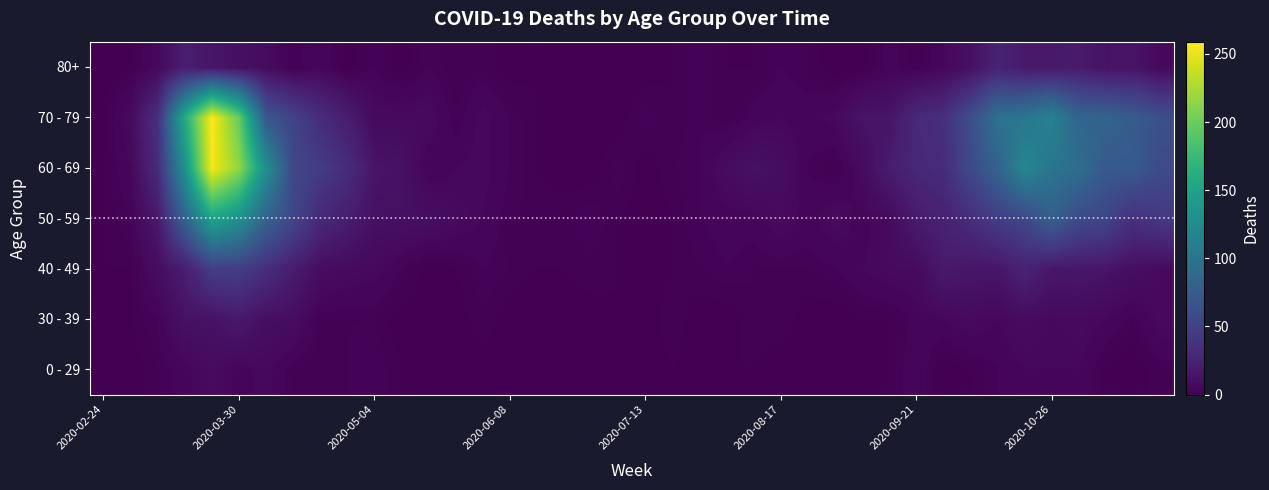

What is the greatest value displayed?

259